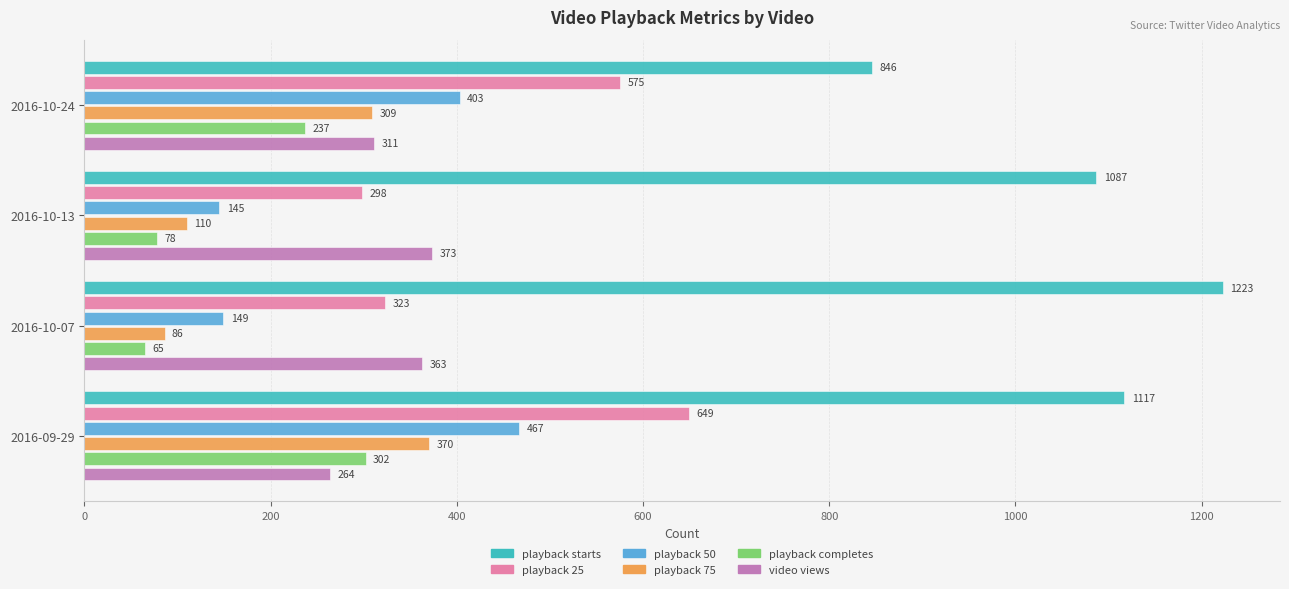

What is the sum of all playback starts values?

4273